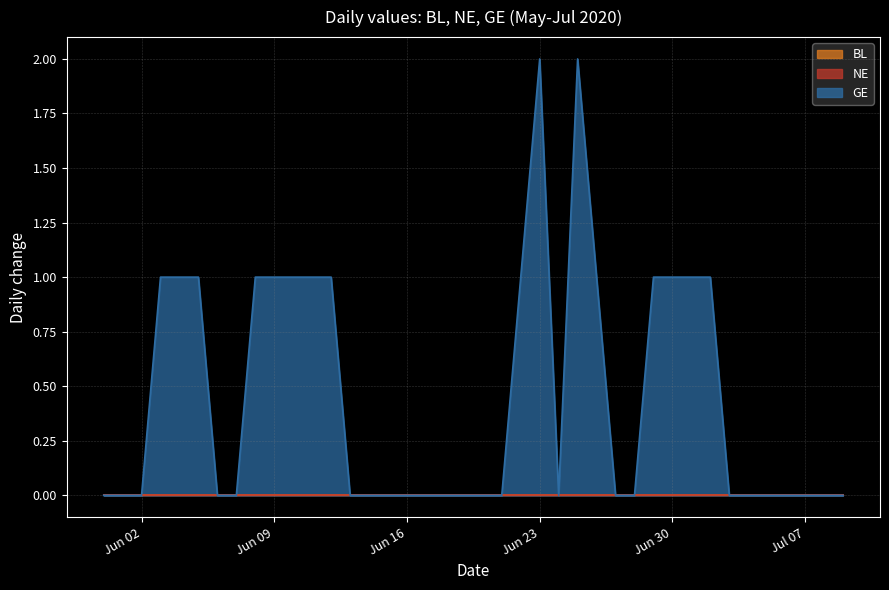

How many lines are shown in the chart?

3